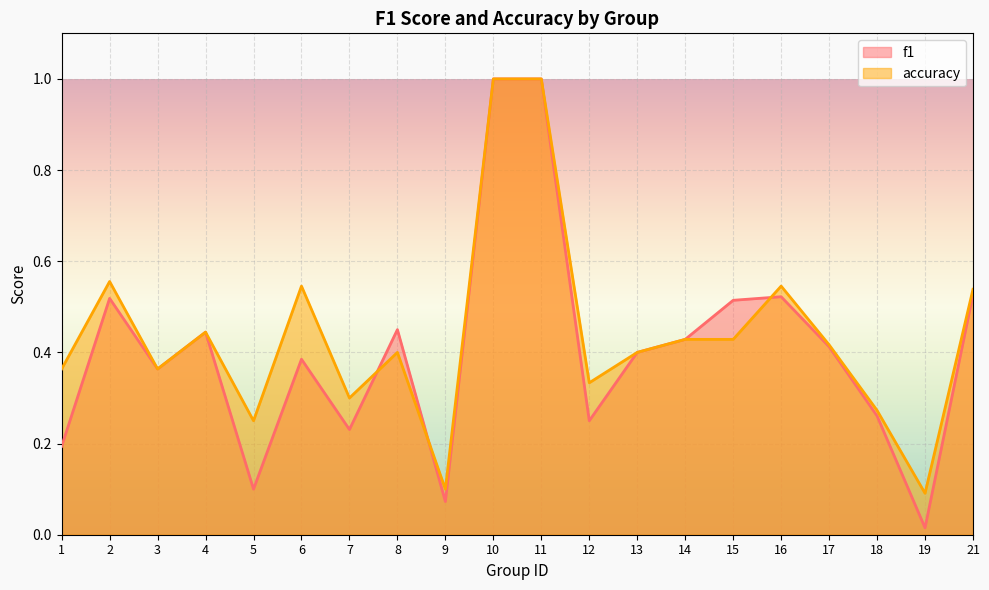

At how many categories does at least one series exceed 0?

20